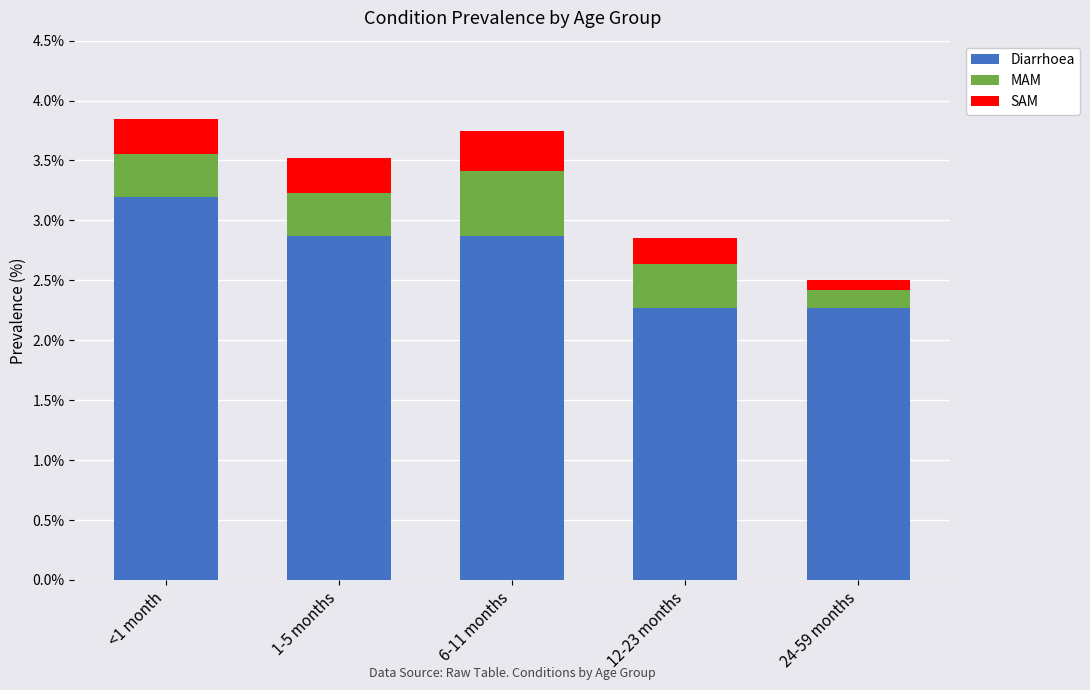

What is the total value across all series at 1-5 months?

3.5